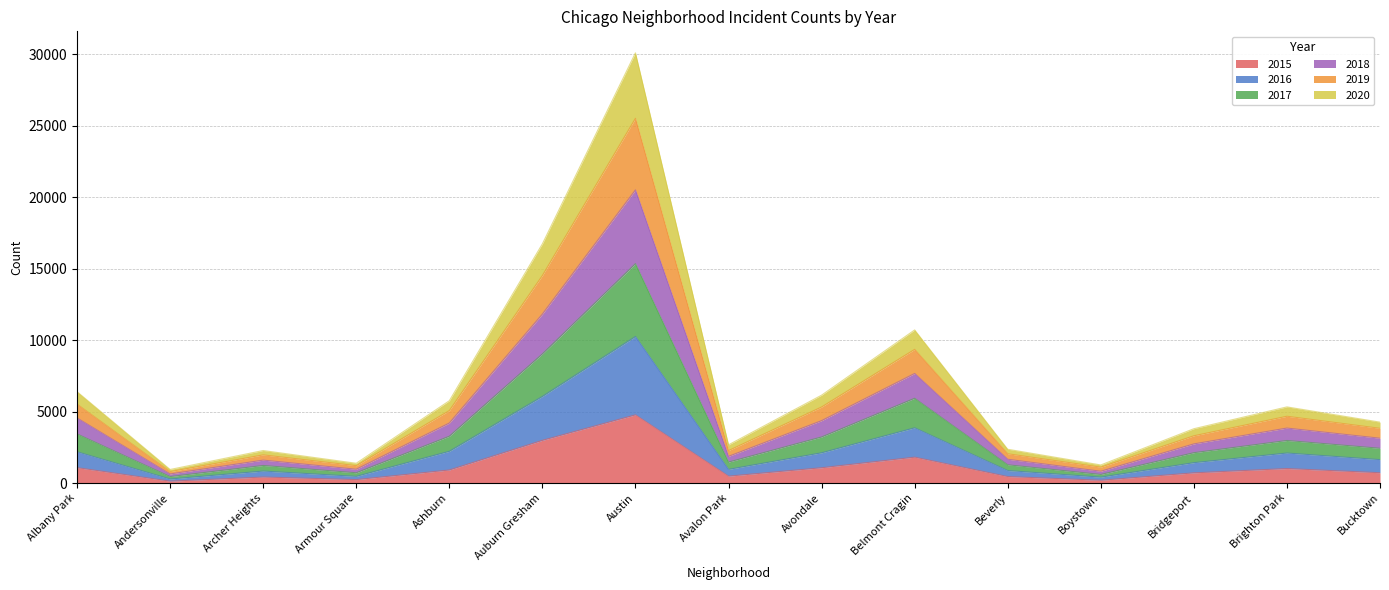

The 2015 series shows 1013 at Brighton Park. True or false?

True